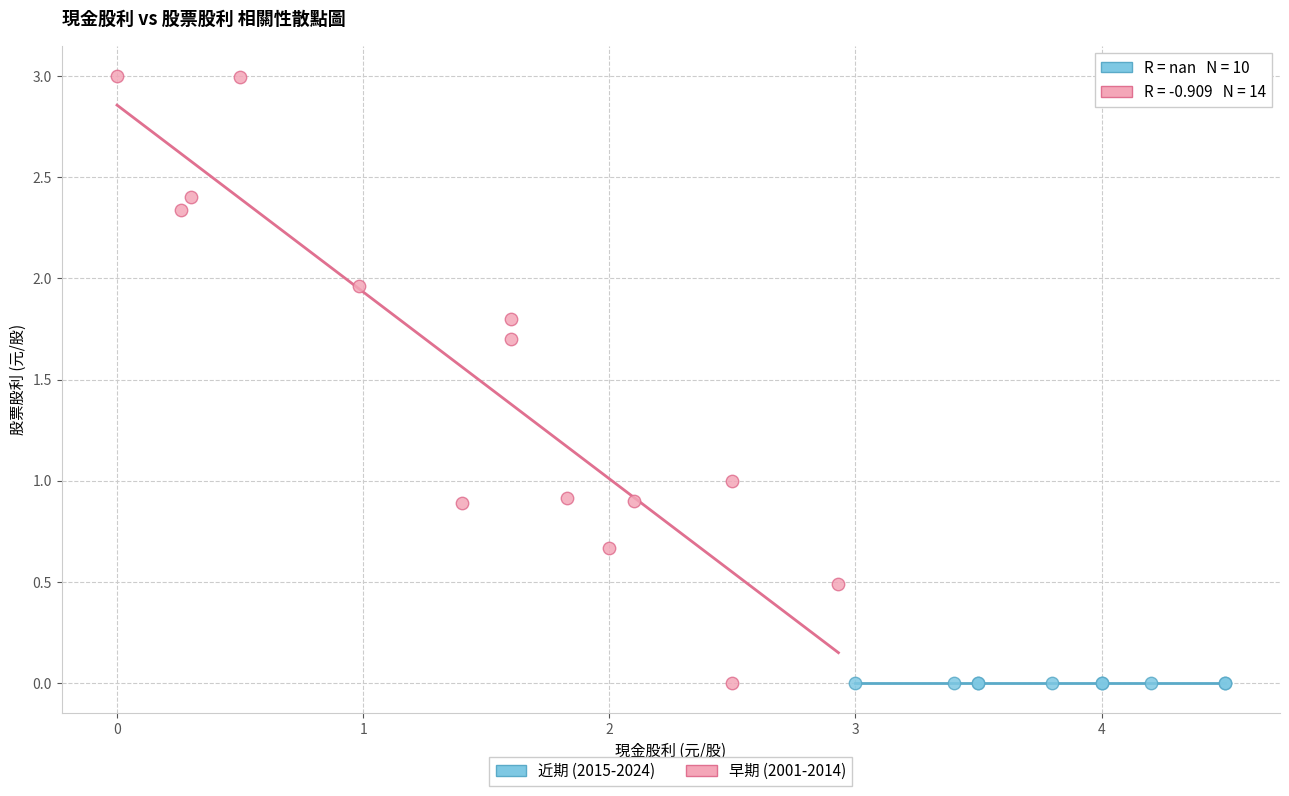

Which series contains the highest Y value?

早期 (2001-2014)